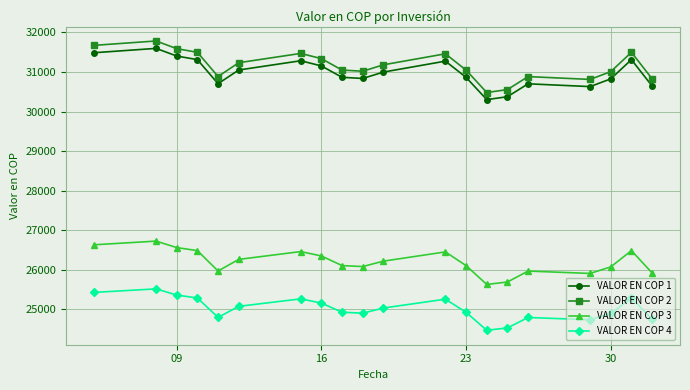

True or false: VALOR EN COP 4 and VALOR EN COP 3 cross at least once.

False